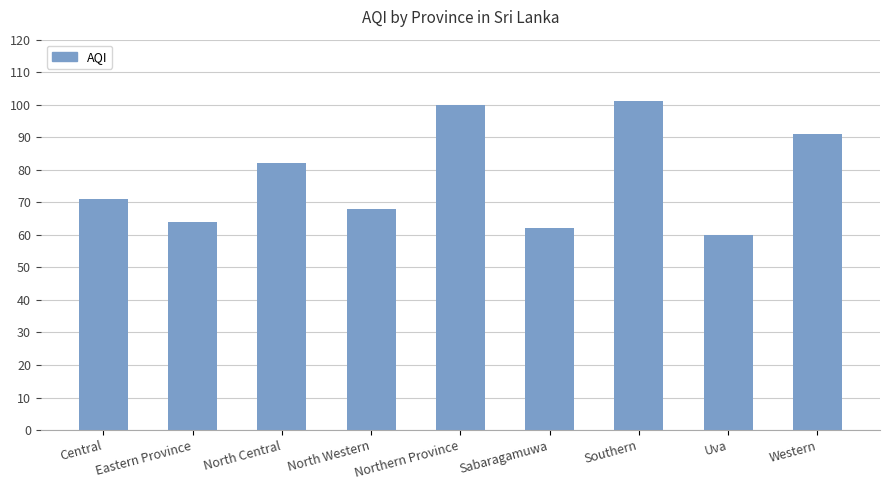

Are the bars horizontal?

No